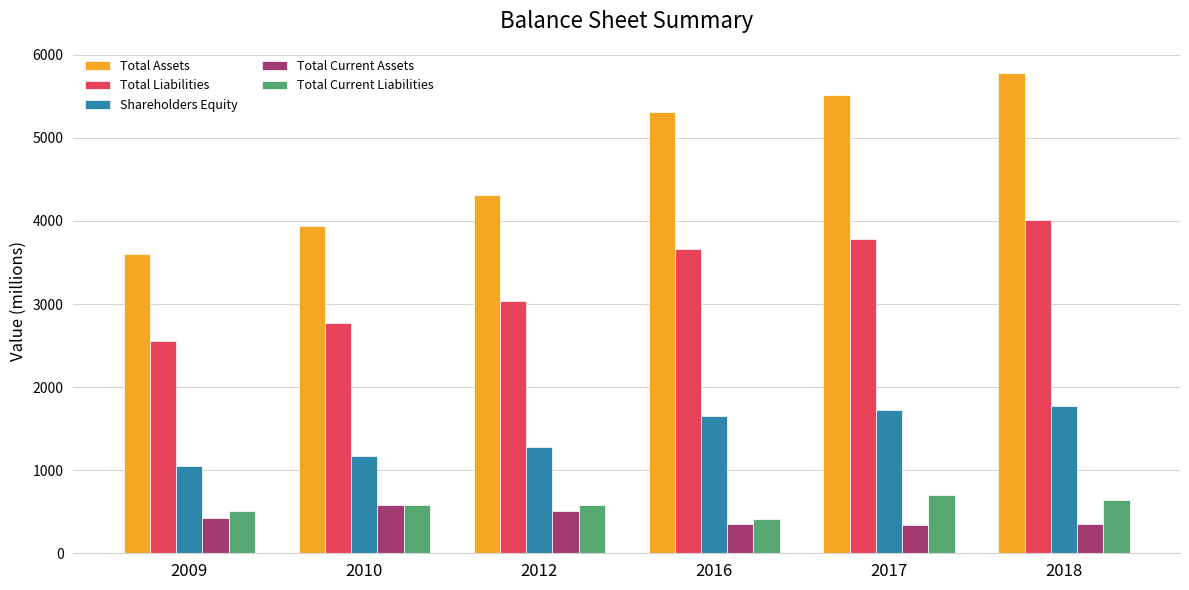

Rank the series by their maximum value, from highest to lowest.

Total Assets, Total Liabilities, Shareholders Equity, Total Current Liabilities, Total Current Assets